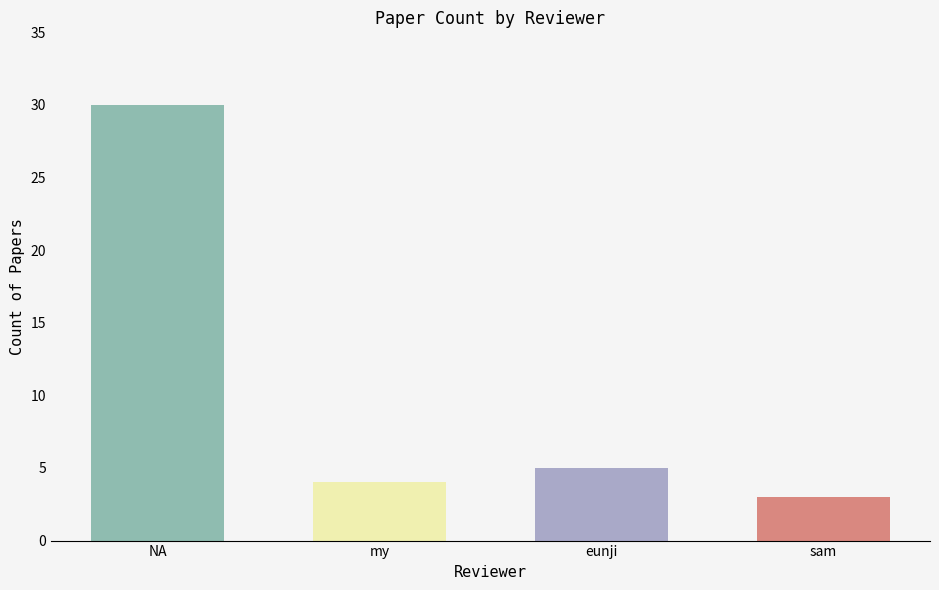

Which has a higher value, sam or NA?

NA